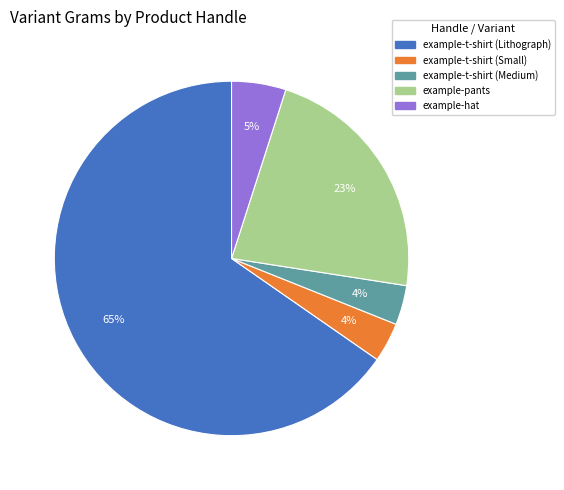

Combined, do example-t-shirt (Lithograph) and example-t-shirt (Medium) account for over 50%?

Yes